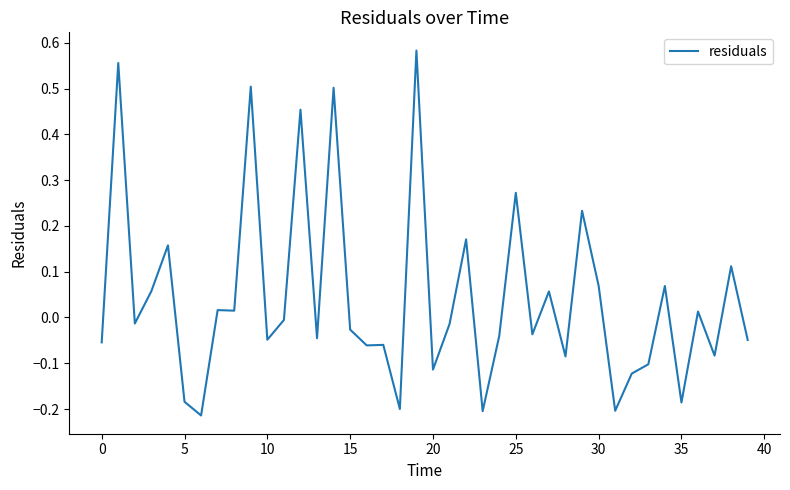

Does the chart display data point markers on the line(s)?

No